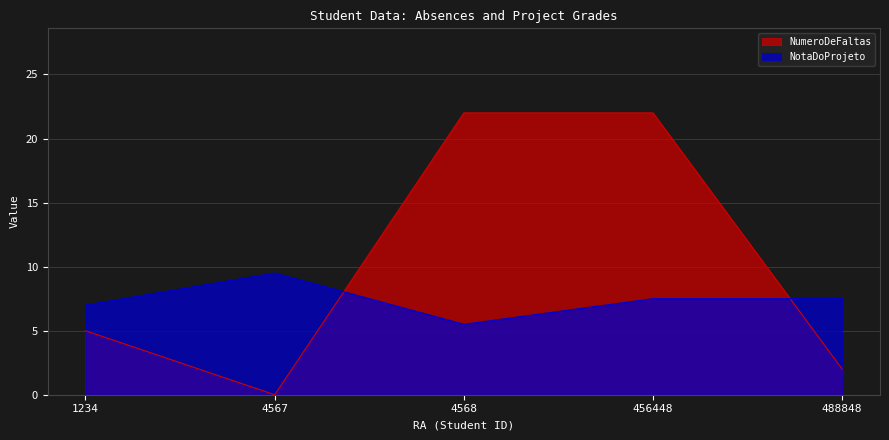

What is the average value of the NumeroDeFaltas series?

10.2